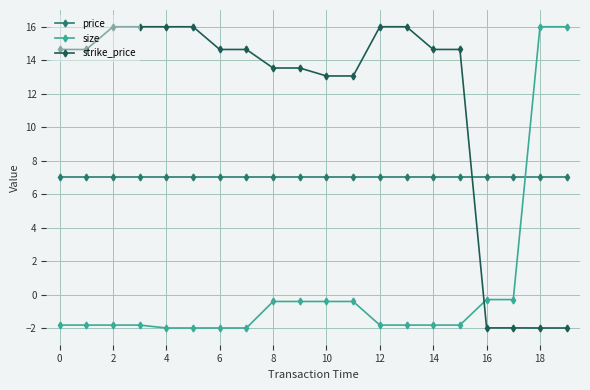

Which series has the largest total across all categories?

strike_price